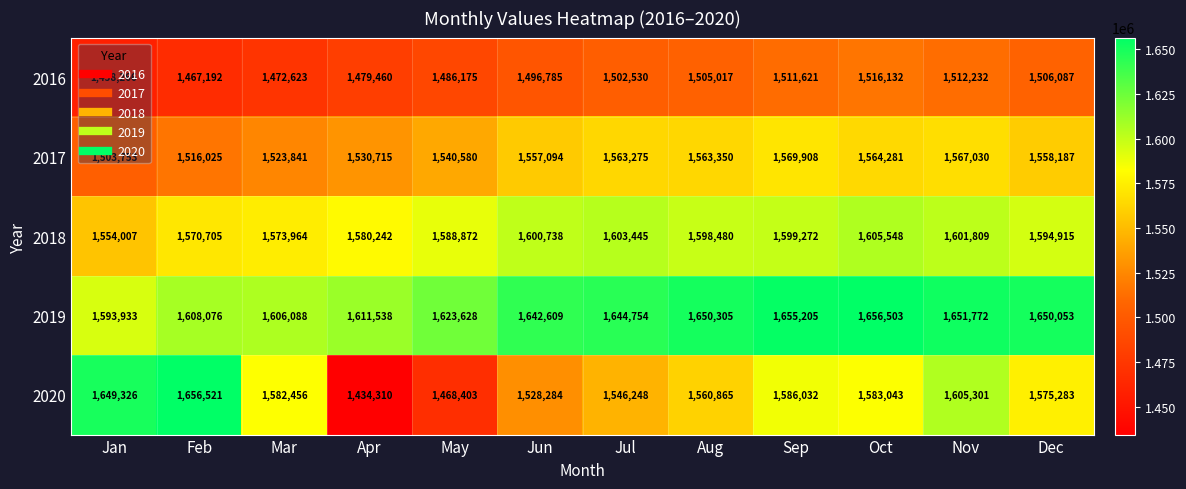

How many data points in 2016 are less than 1502530?

6